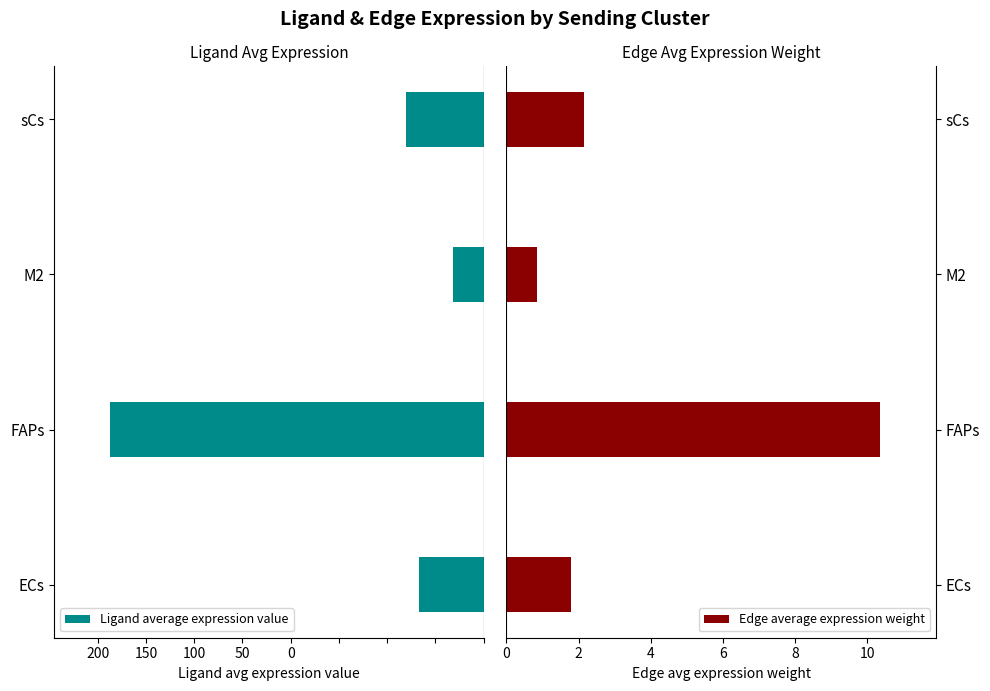

What is the sum of the Edge average expression weight values at FAPs and ECs?

12.1